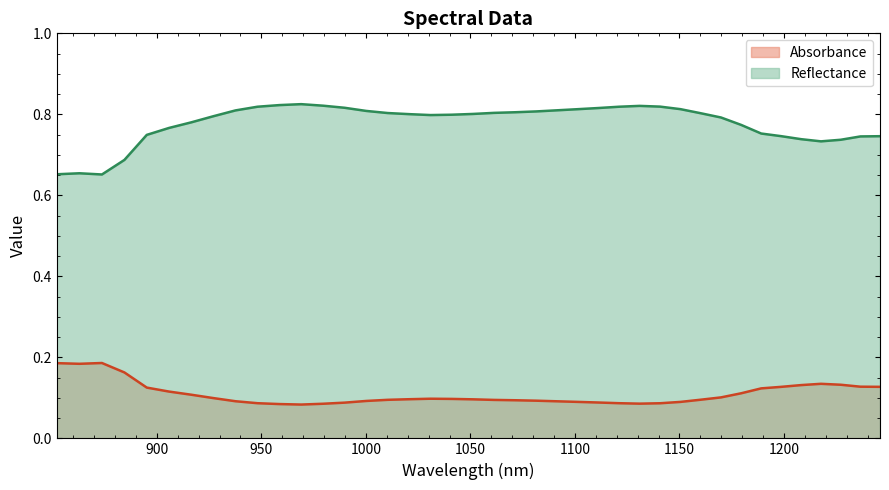

The value of reflectance at wavelength is 0.7. True or false?

True